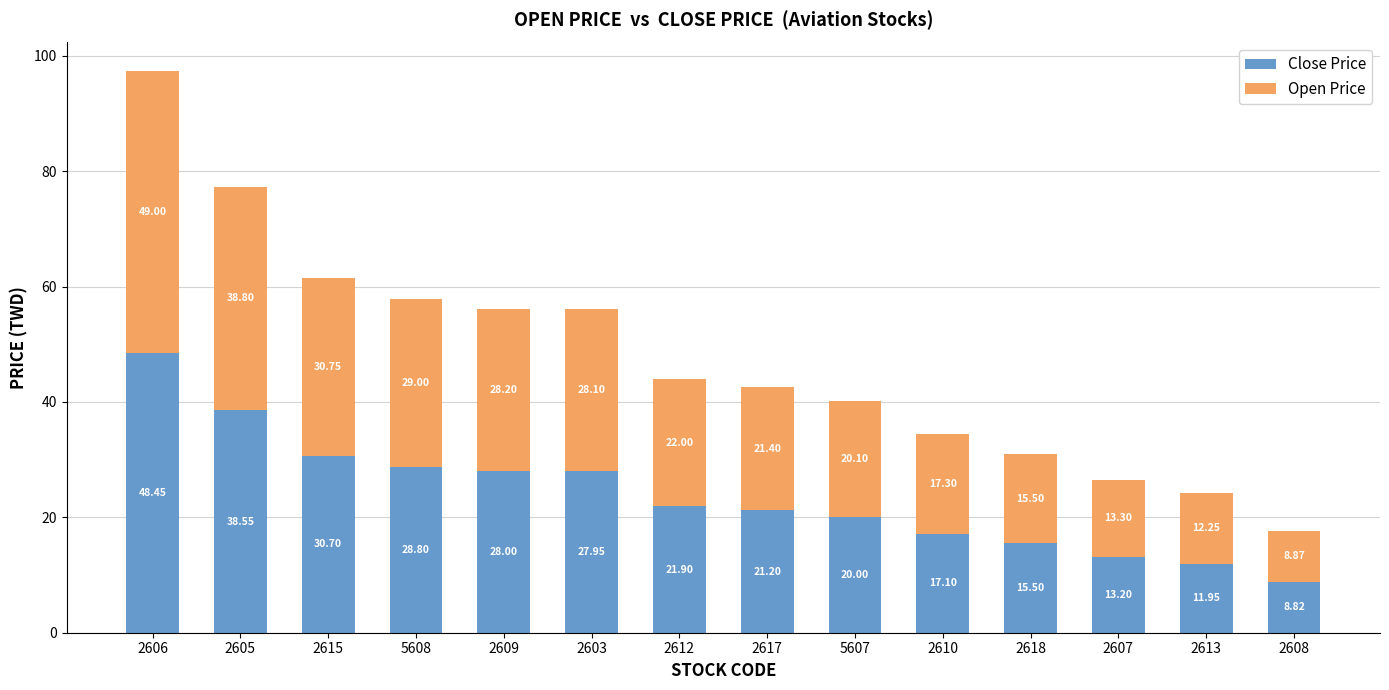

At which category is the sum across all series the highest?

2606